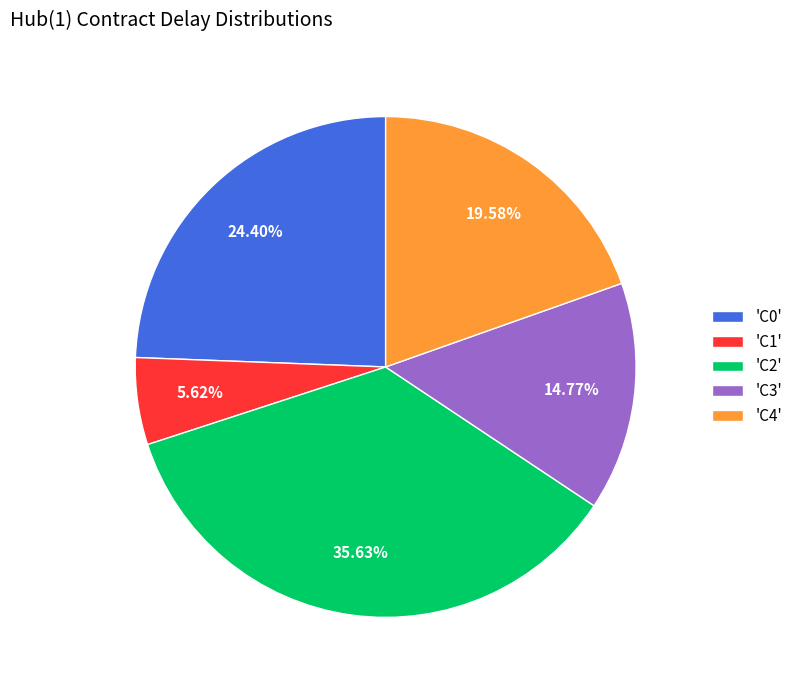

Is there a majority slice in this chart?

No